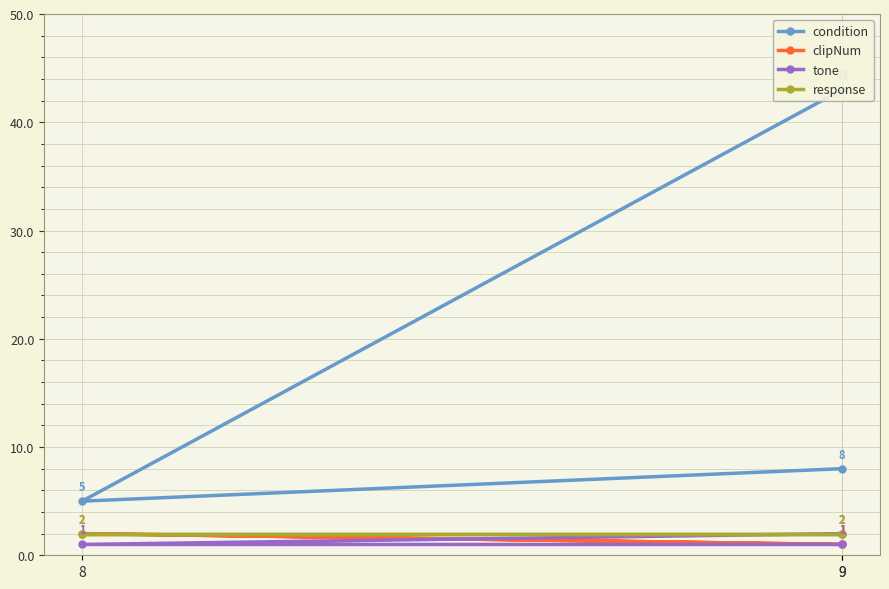

What is the average value of the tone series?

1